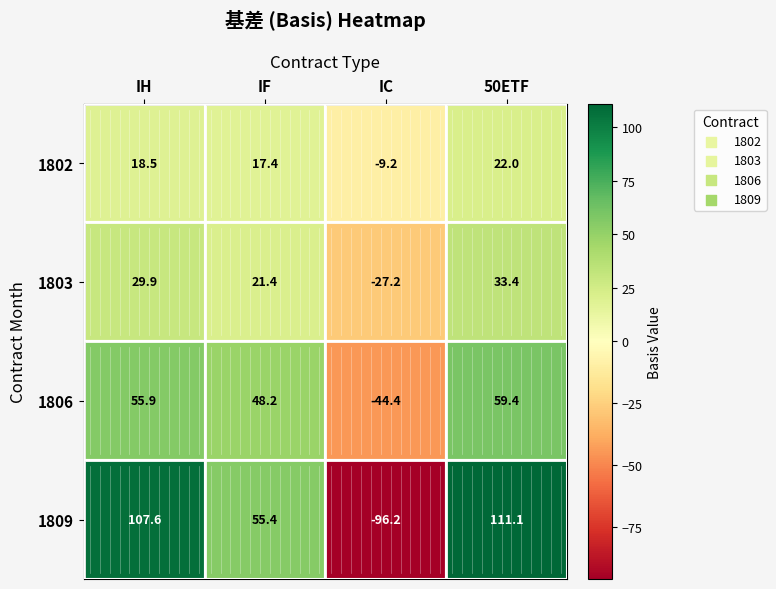

What is the difference between the second highest and minimum values in the 1803 series?

57.1